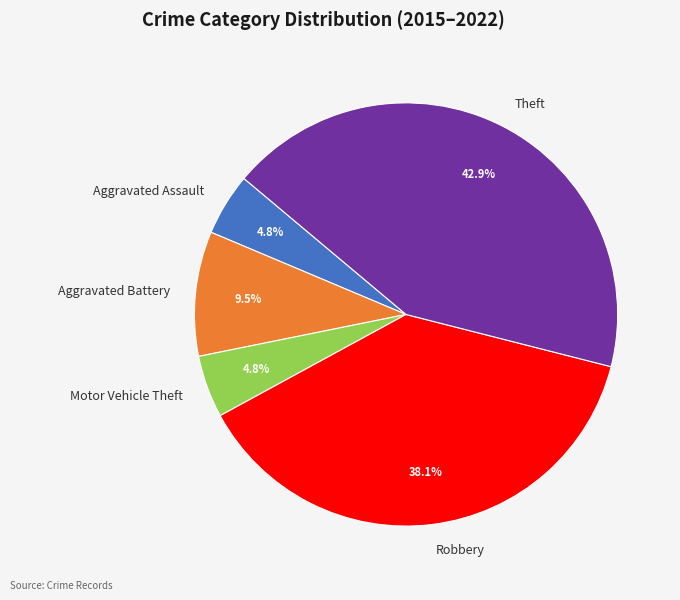

Does Aggravated Assault account for over 50% of the chart?

No